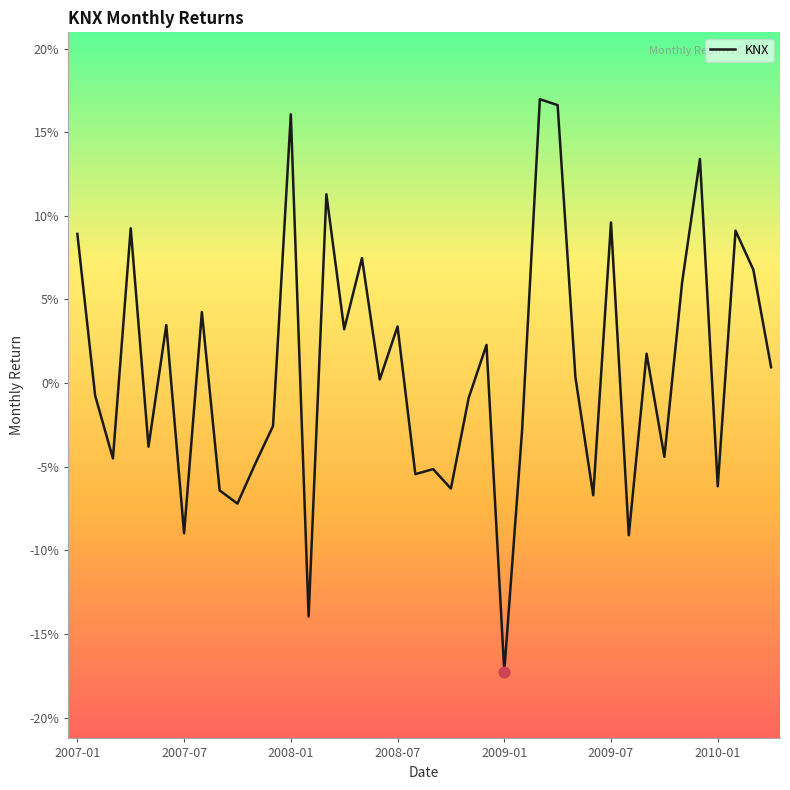

Does the chart have visible grid lines?

No